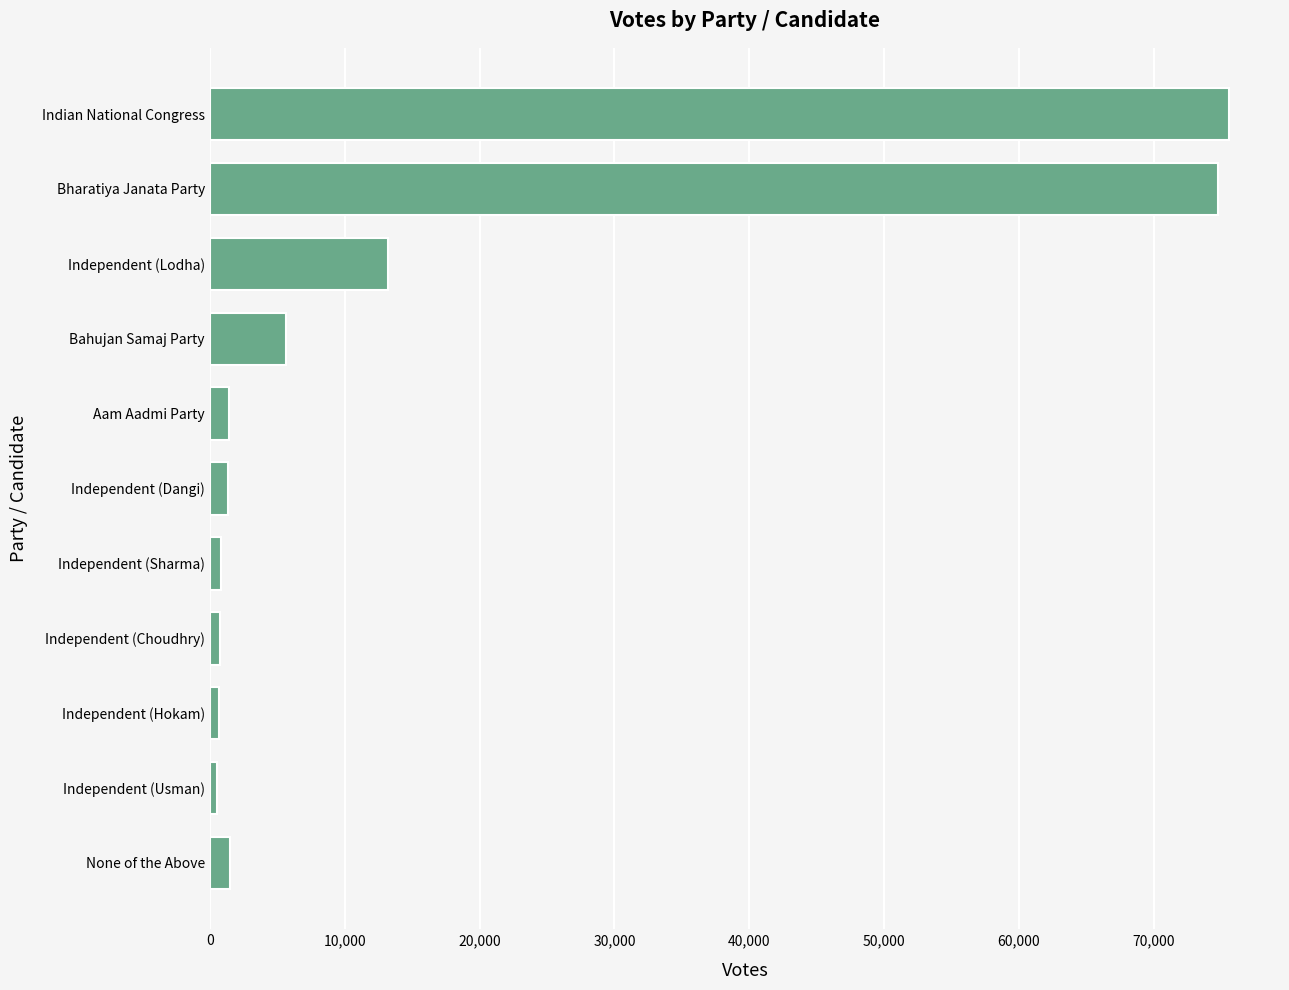

At which label is the value closest to 38048?

Independent (Lodha)